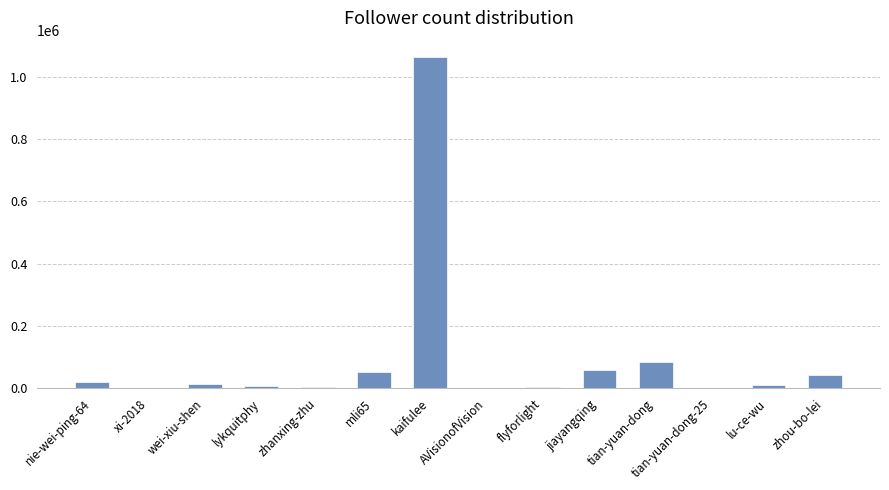

Between tian-yuan-dong and zhou-bo-lei, which is larger?

tian-yuan-dong